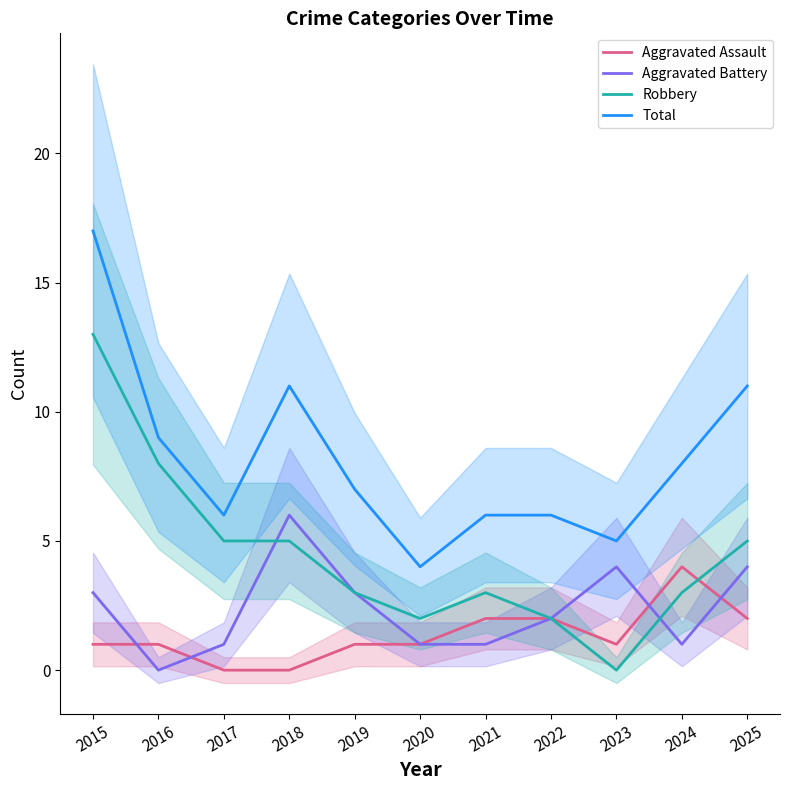

At how many categories does at least one series exceed 8?

4